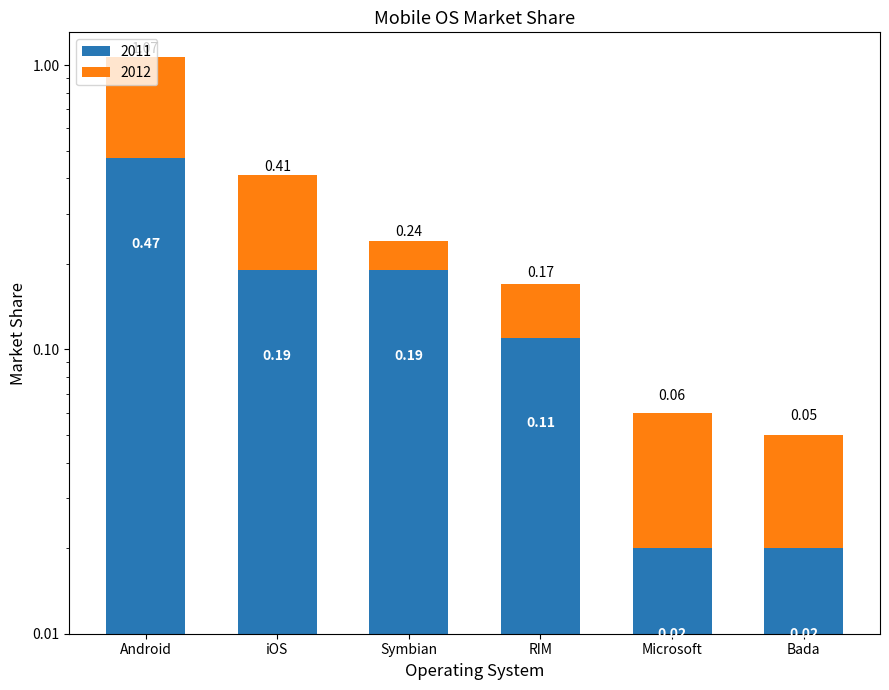

Is the value of 2011 at Bada greater than the value of 2012 at RIM?

No